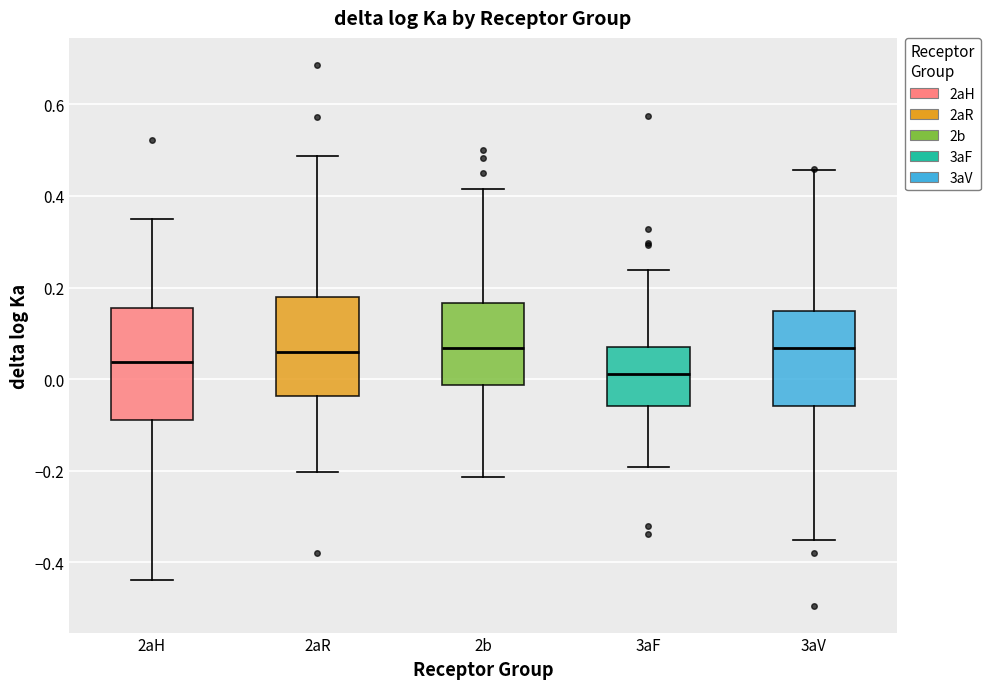

Which box is the tallest, from its lower edge to its upper edge?

2aH